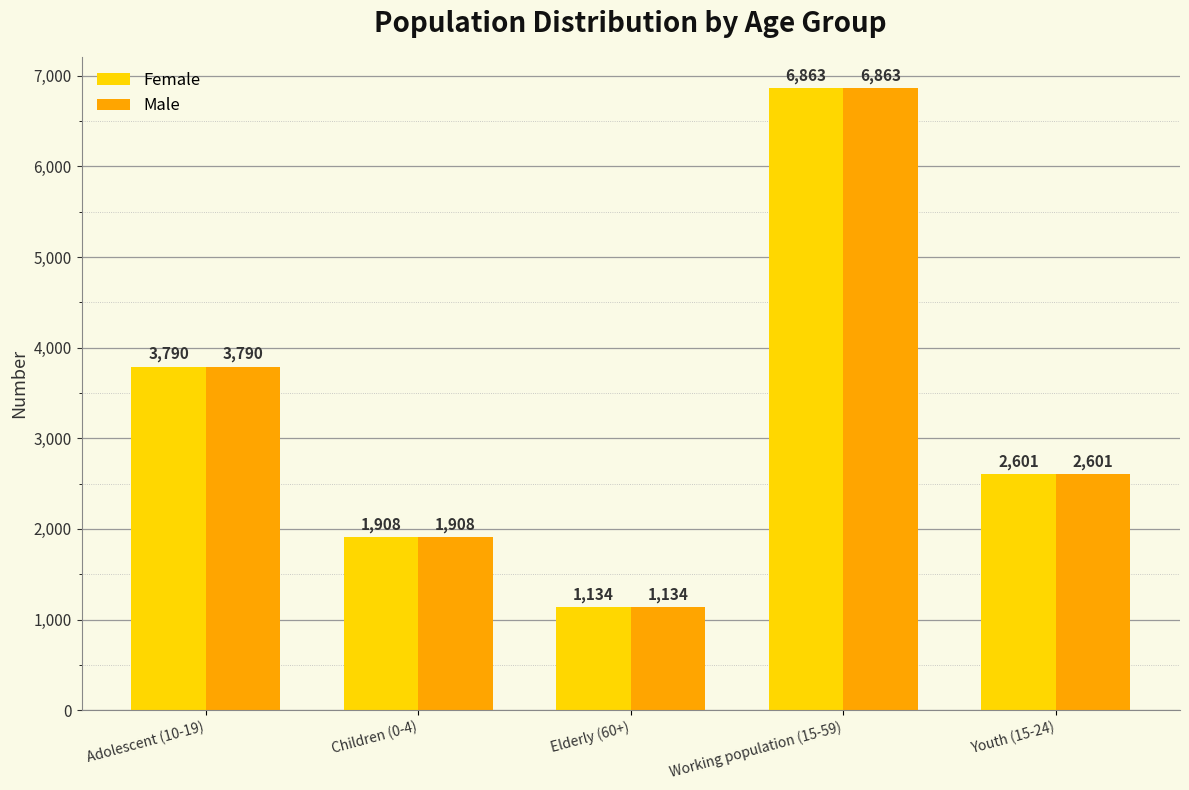

Which category has the lowest value in the Female series?

Elderly (60+)